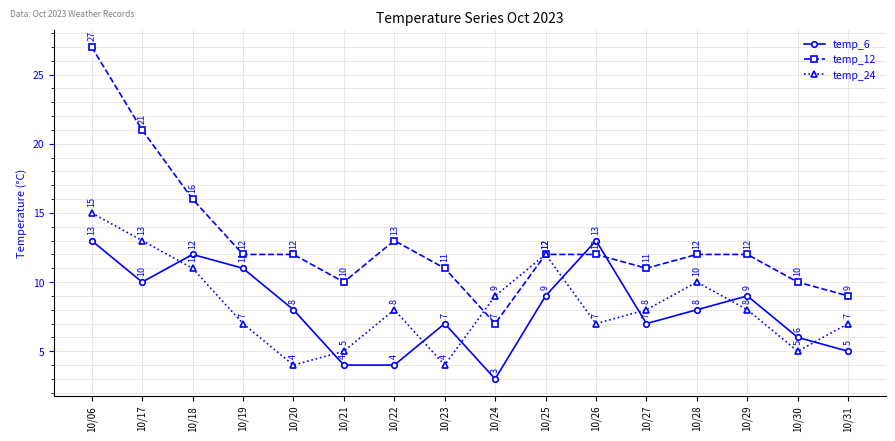

Rank the series at 10/21 from highest to lowest value.

temp_12, temp_24, temp_6